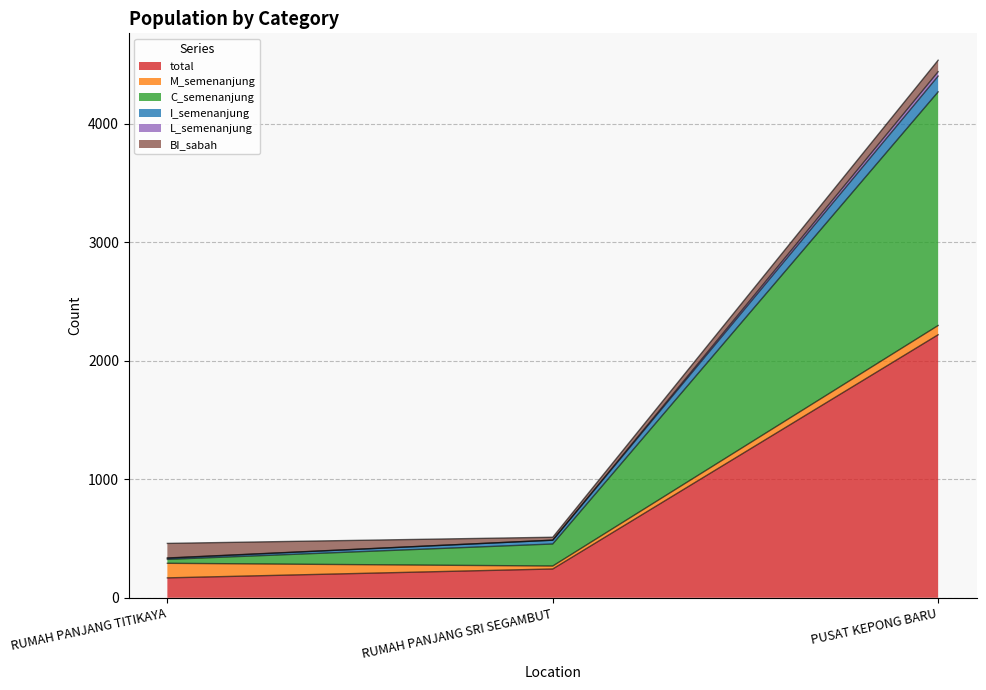

At which category does the chart reach its peak across all series?

PUSAT KEPONG BARU